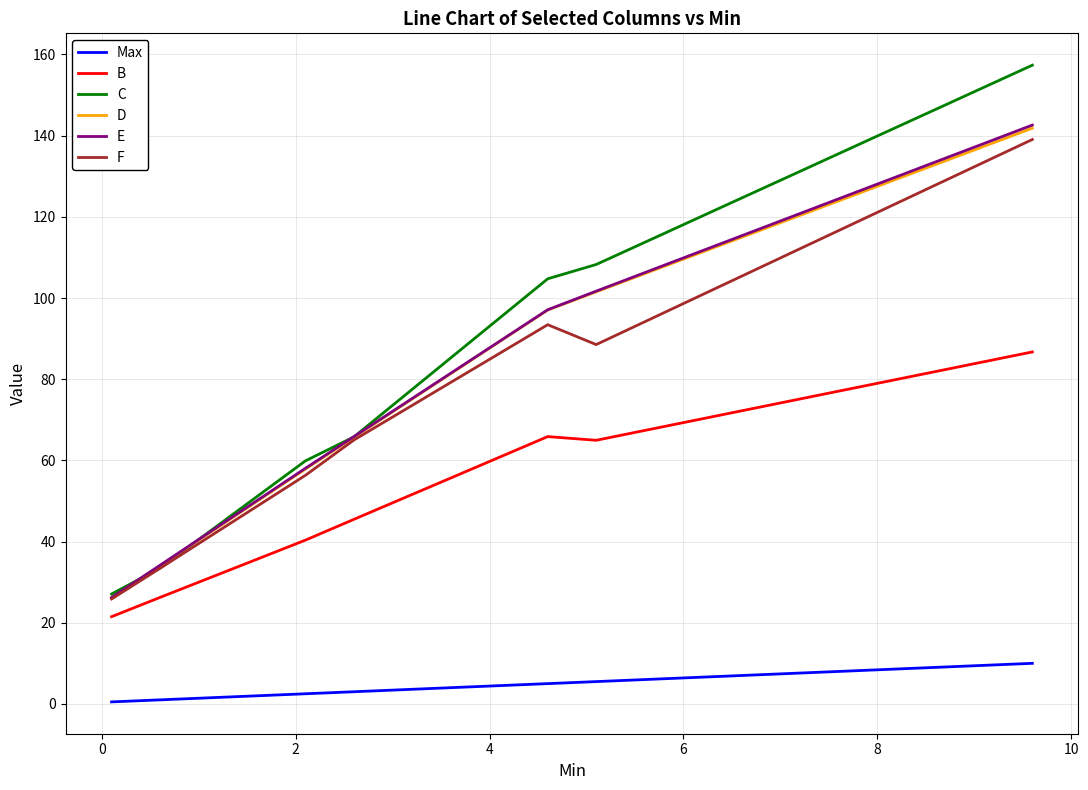

Which series has the widest spread of values?

C